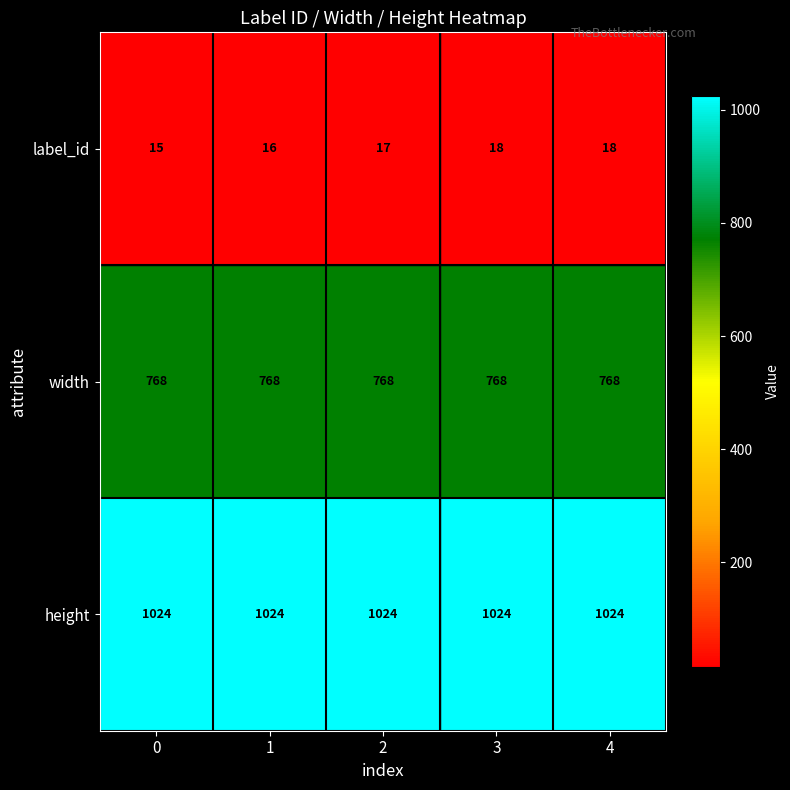

Between 2 and 4, which series saw the biggest shift?

label_id